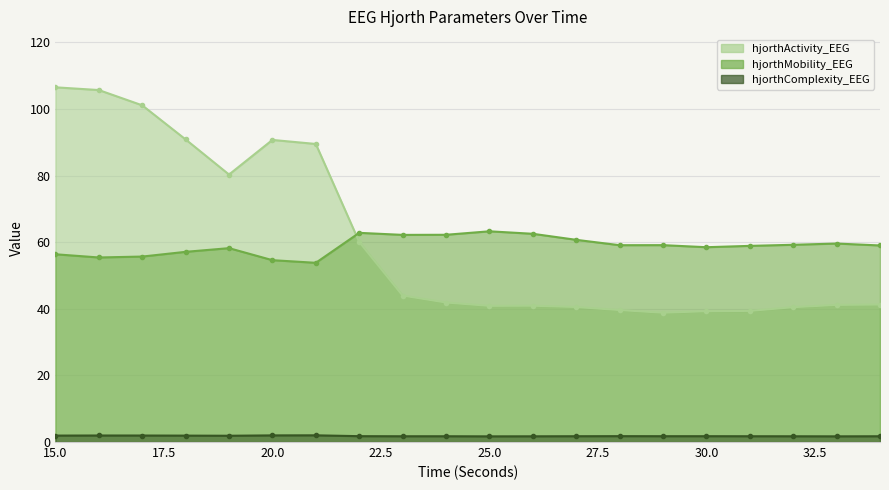

What is the value of the hjorthComplexity_EEG point at the 3rd from the left?

2.0